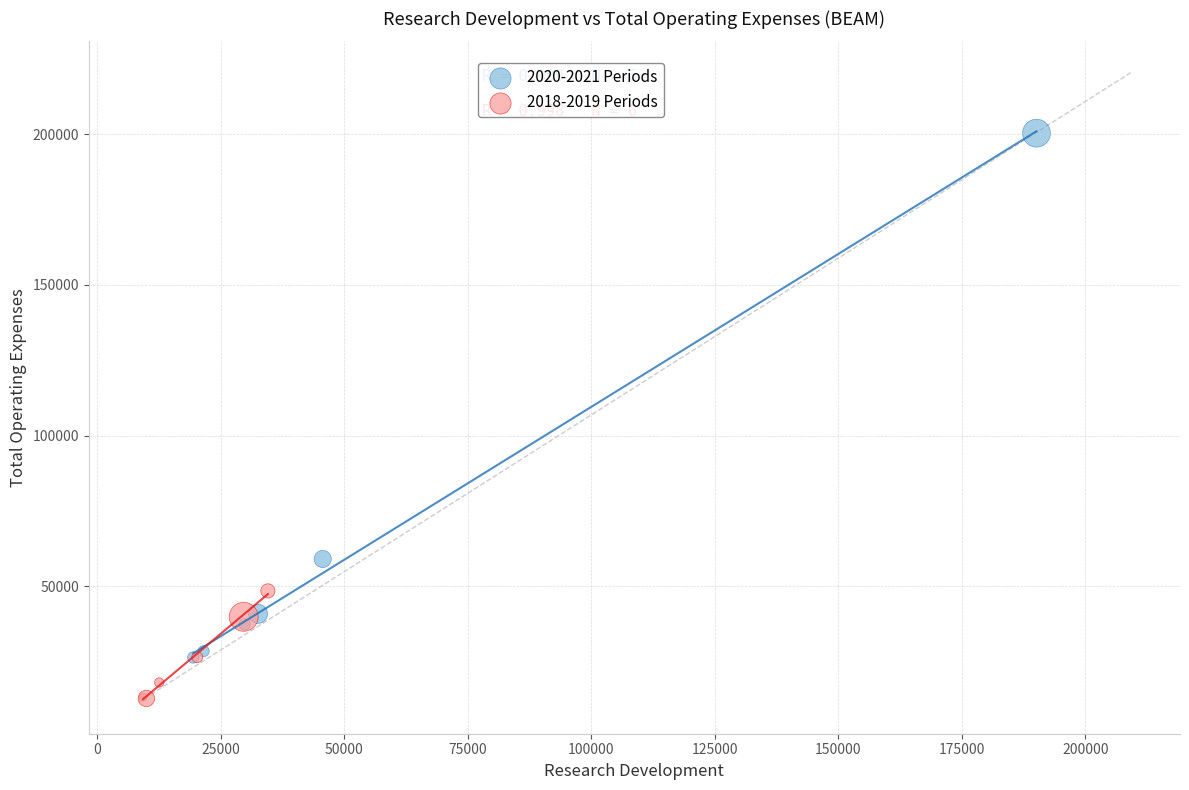

Which series has the largest Y range (max minus min)?

2020-2021 Periods